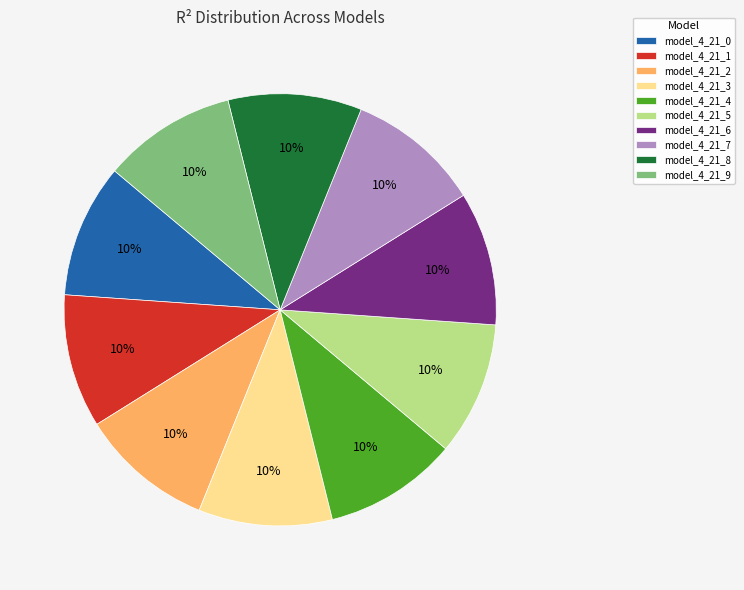

True or false: model_4_21_8 accounts for 10% of the total.

True